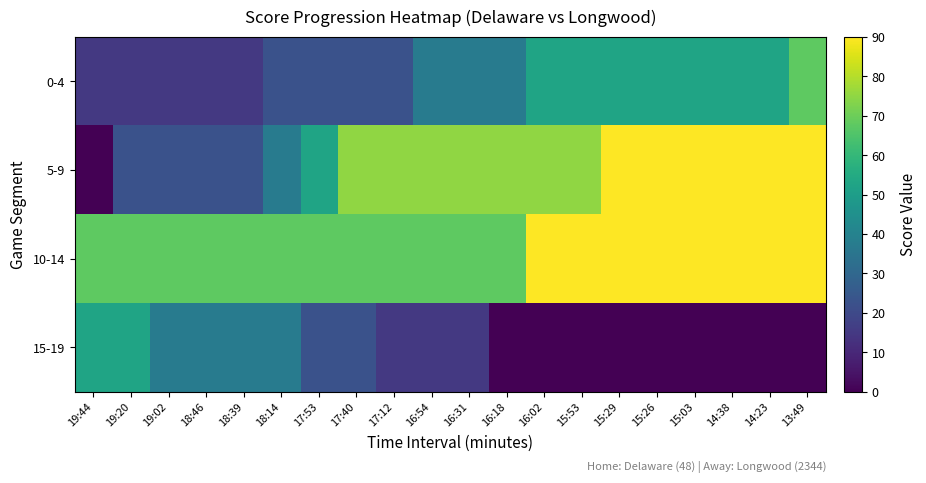

What is the maximum value shown in the chart?

90.0